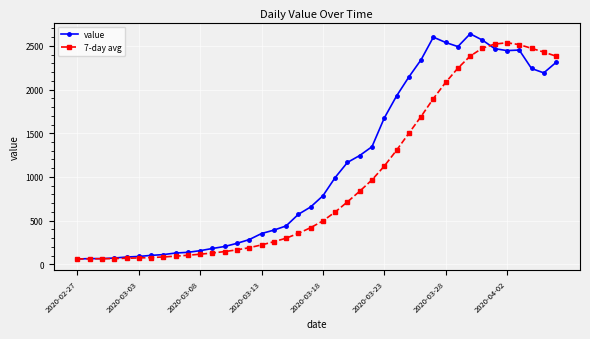

What is the value of the 7-day avg point at the 34th from the left?

2474.1